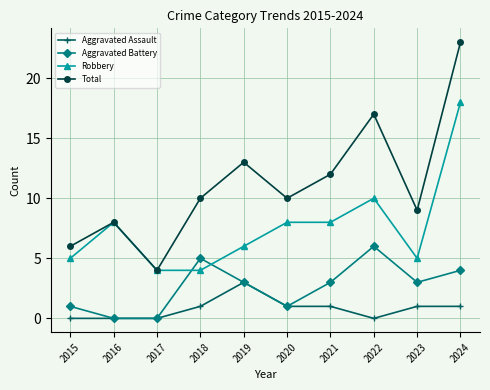

How many times do Robbery and Aggravated Battery cross each other?

2